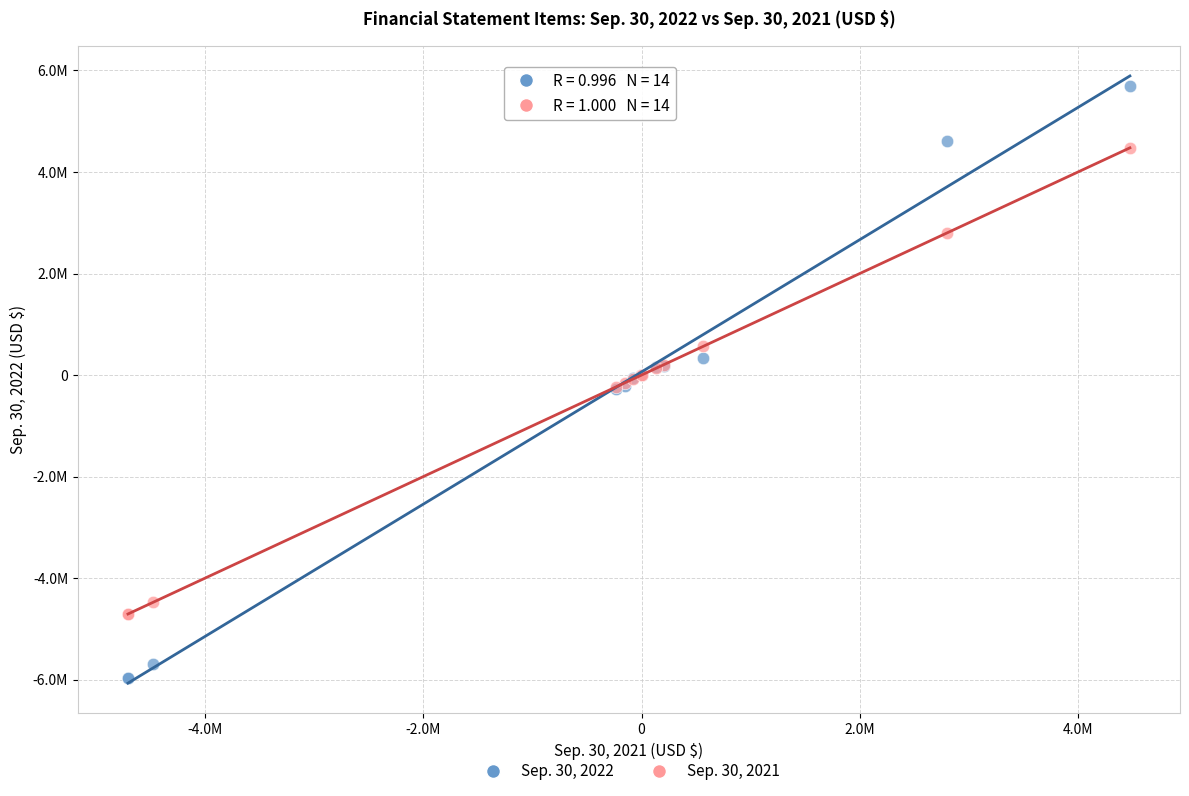

What are all the series names shown in the legend?

Sep. 30, 2022, Sep. 30, 2021